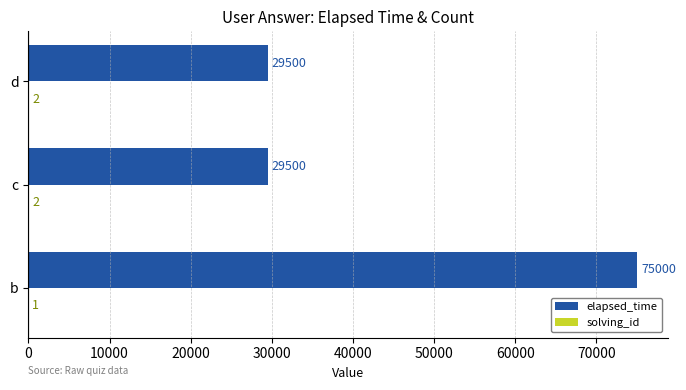

True or false: elapsed_time has a value of 34080 at b.

False